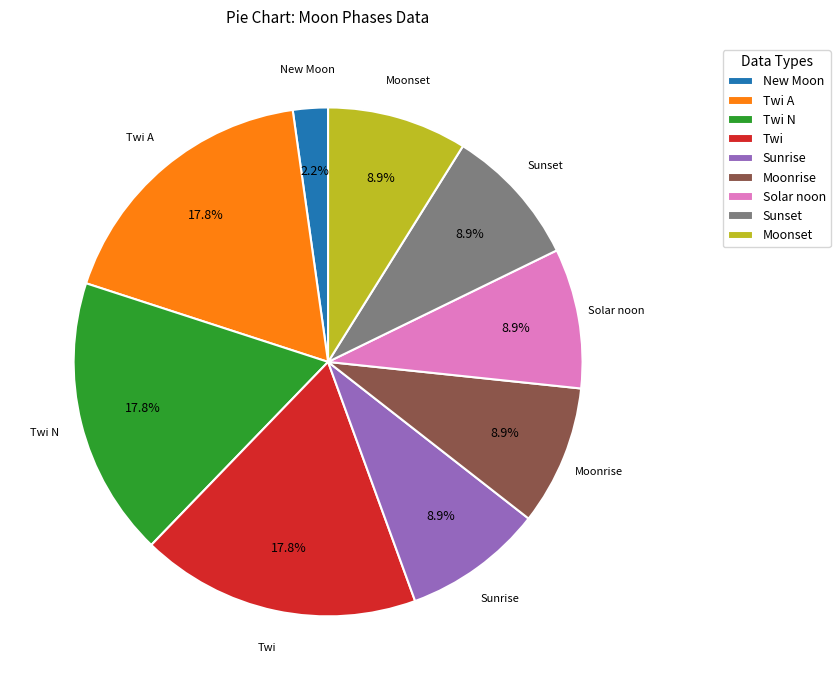

Does Twi A represent more than half of the total?

No